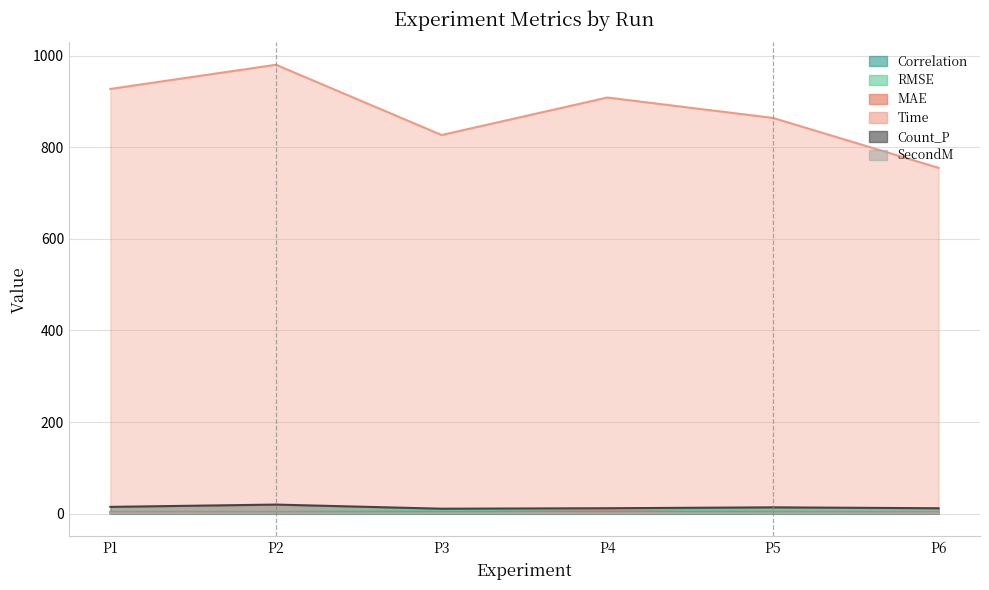

What is the sum of all RMSE values?

37.0